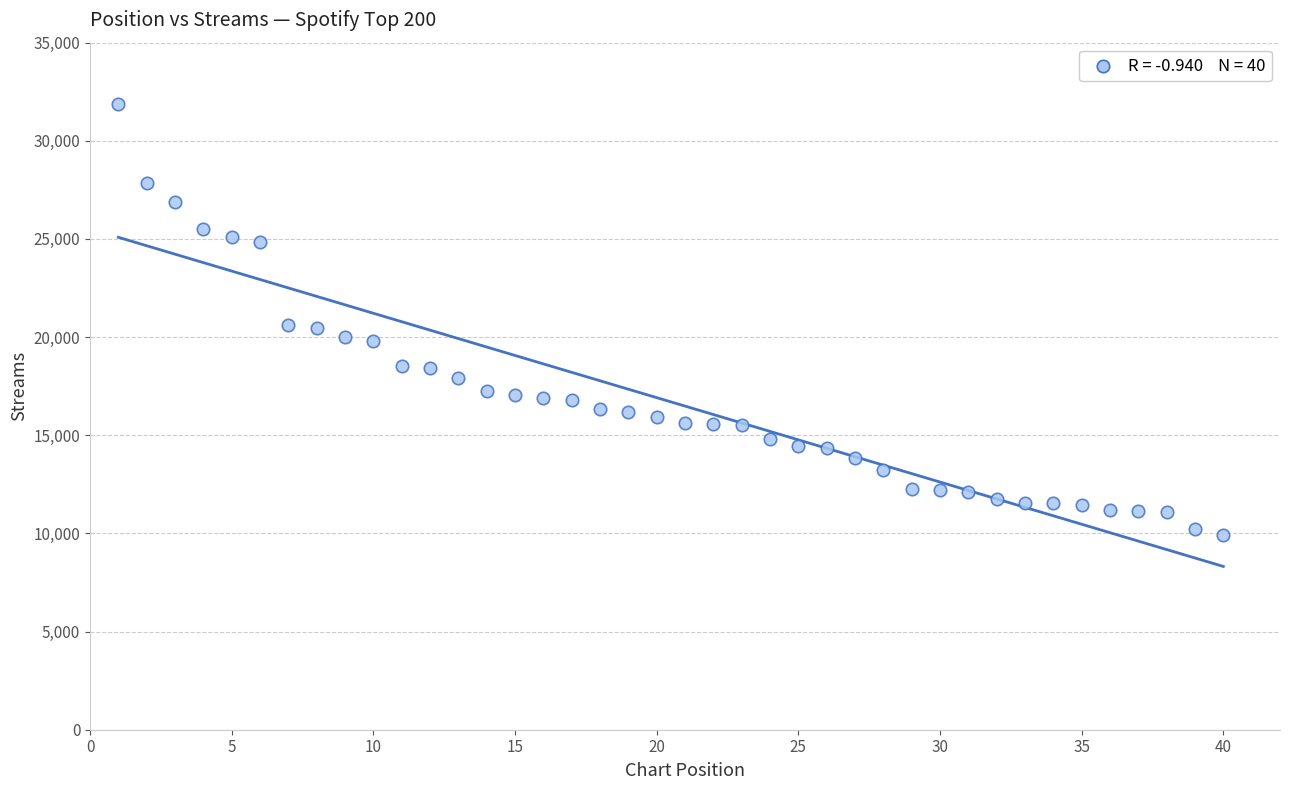

What is the range of X values (max minus min)?

39